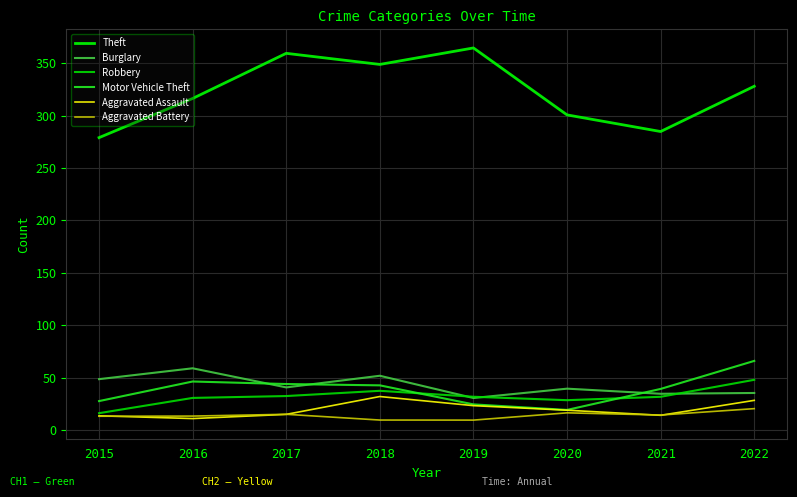

Which category has the lowest value across all series?

2019